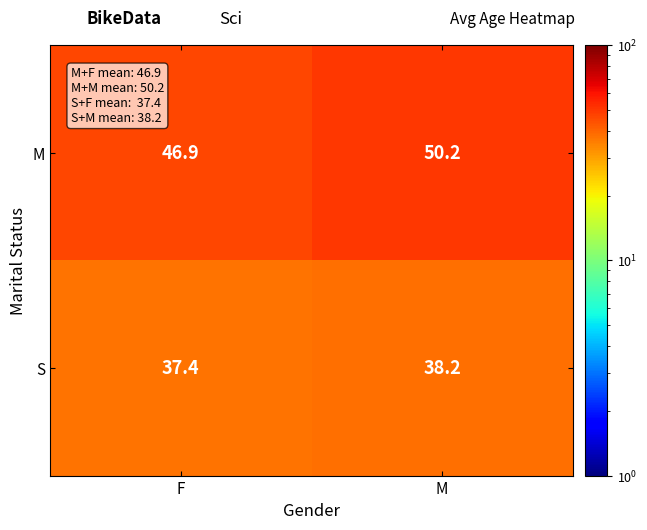

Reading left to right, list all the values displayed in this chart.

M: 46.9	50.2
S: 37.4	38.2